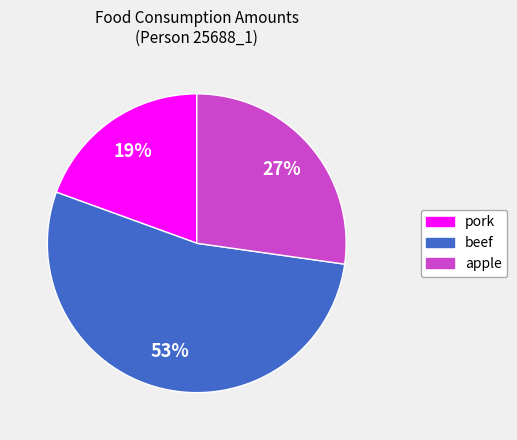

Count the number of slices in the pie.

3